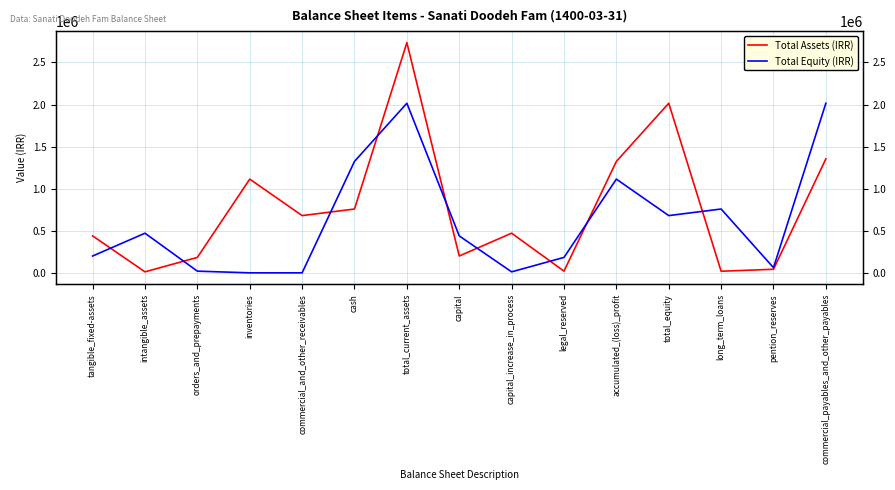

True or false: Total Assets (IRR) and Total Equity (IRR) cross at least once.

True